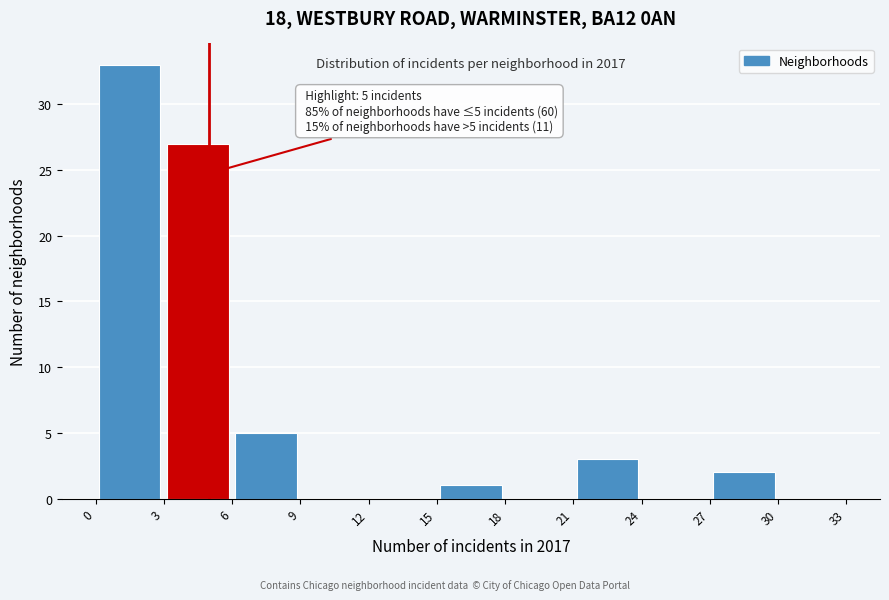

Over which range of the x-axis is the bar tallest?

0 to 3